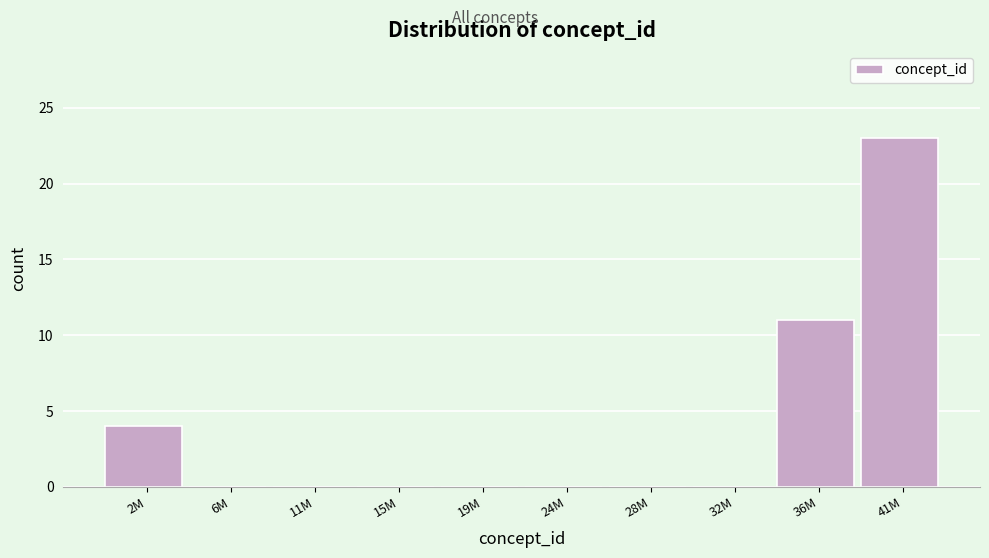

Reading left to right, what are all the values shown in this chart?

2M=4	6M=0	11M=0	15M=0	19M=0	24M=0	28M=0	32M=0	36M=11	41M=23